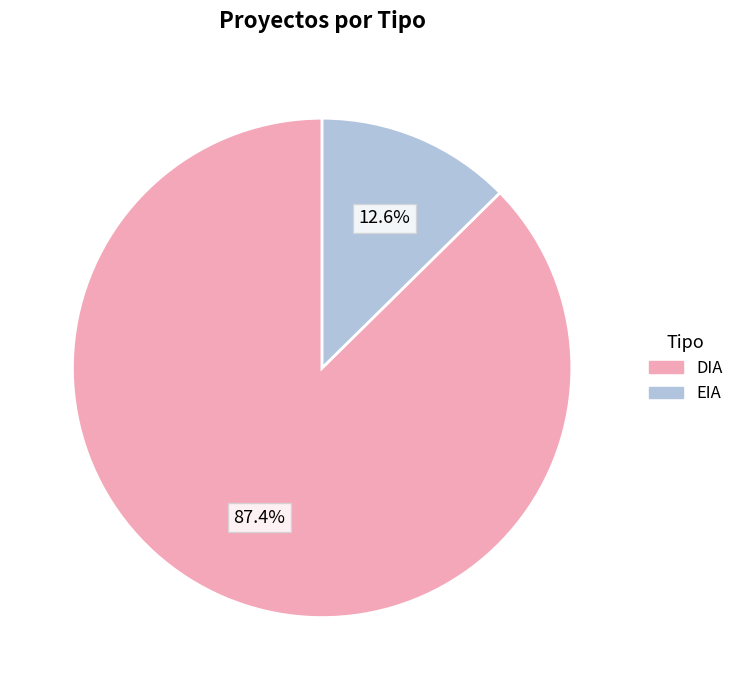

The DIA slice represents 93% of the pie. True or false?

False